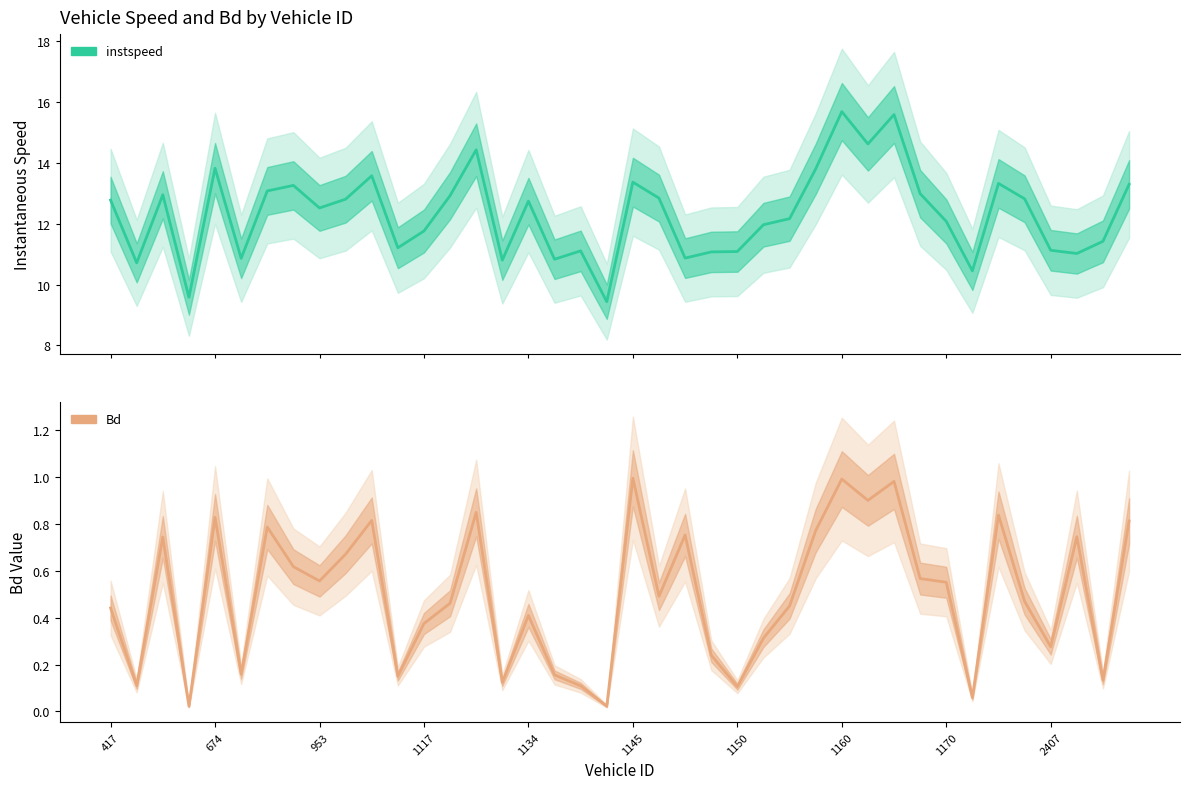

What are all the series names shown in the legend?

instspeed, Bd